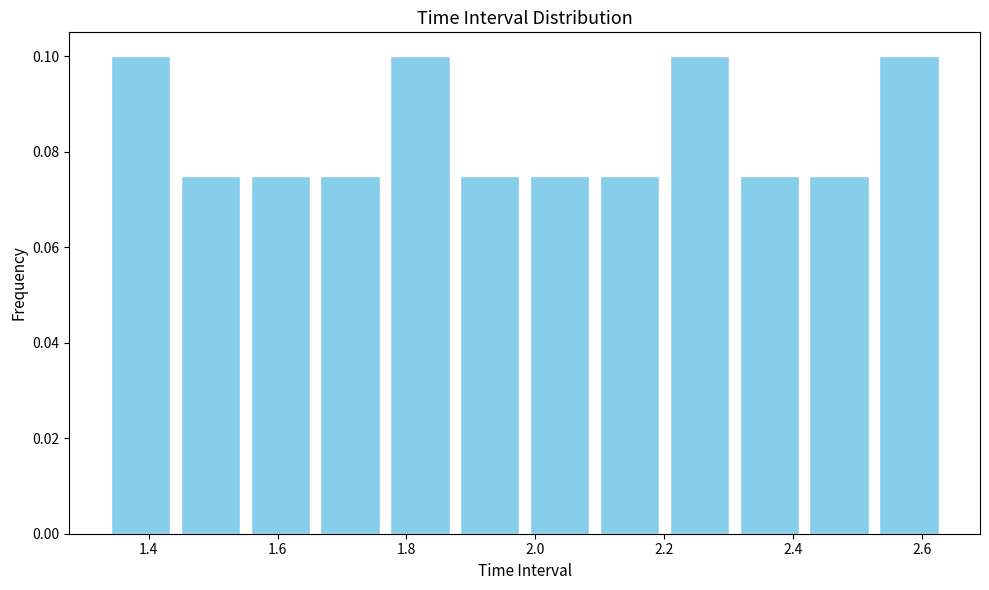

How tall is the bar that spans 2.10 to 2.20 on the x-axis? Neither the bar edges nor the heights are printed on the chart, so give them approximately, as read against the axes.

0.076